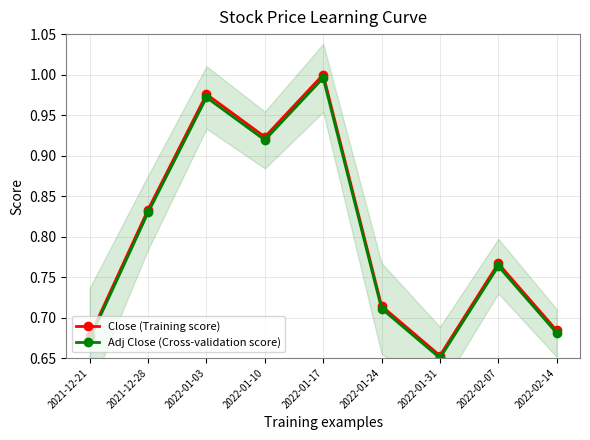

Which label corresponds to the smallest value in the chart?

2022-01-31